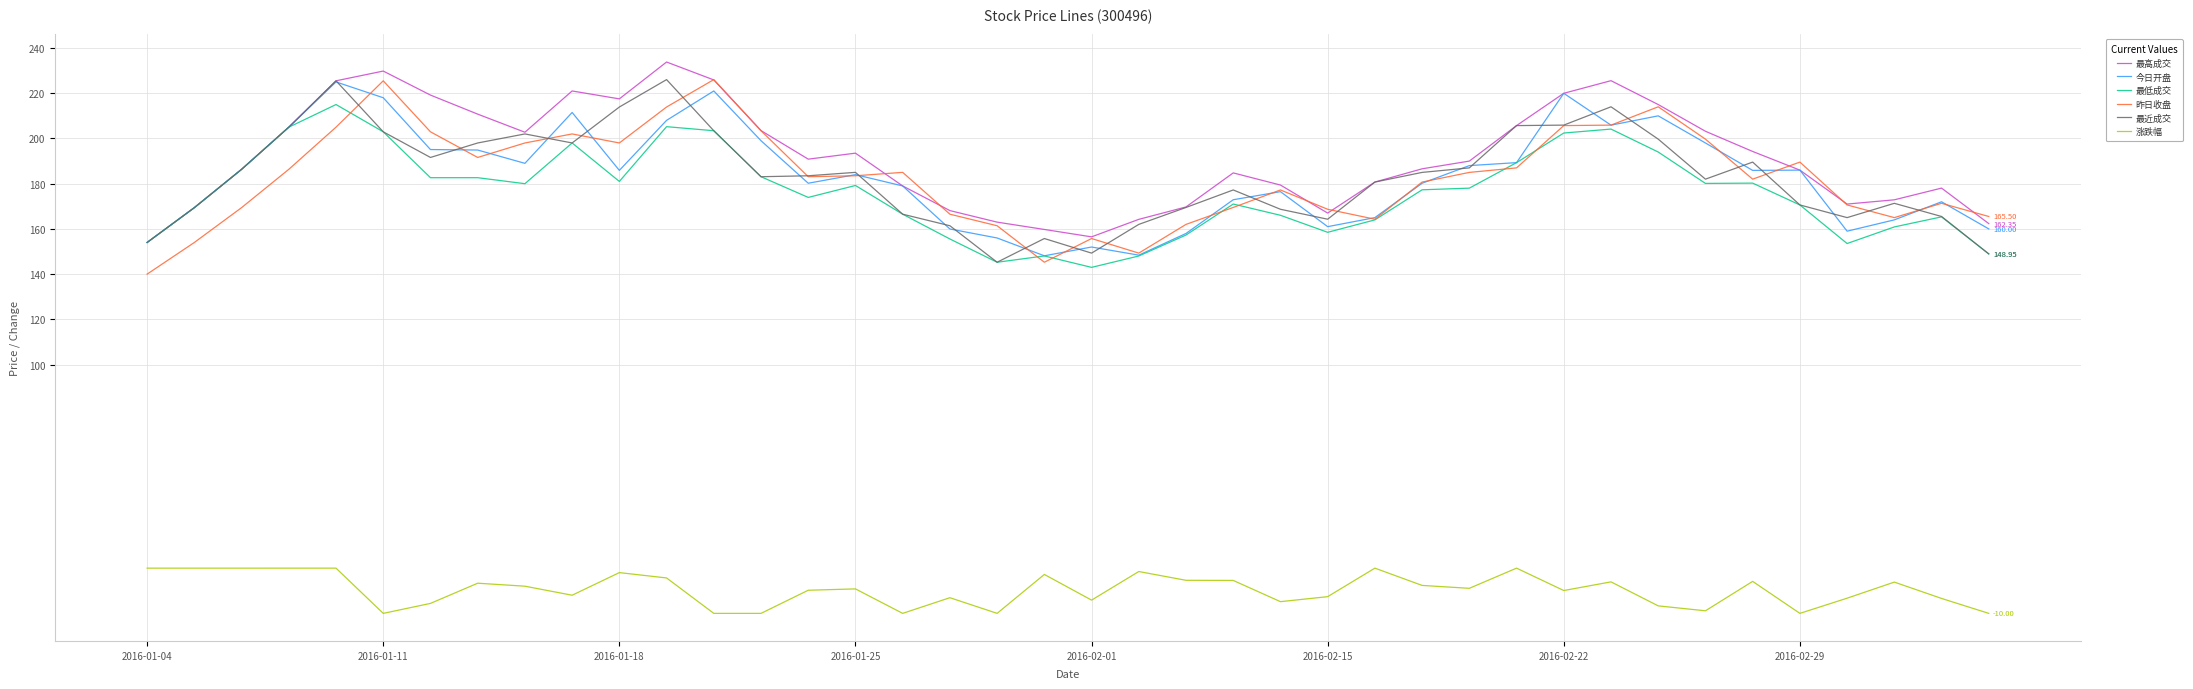

True or false: 涨跌幅 and 今日开盘 cross at least once.

False